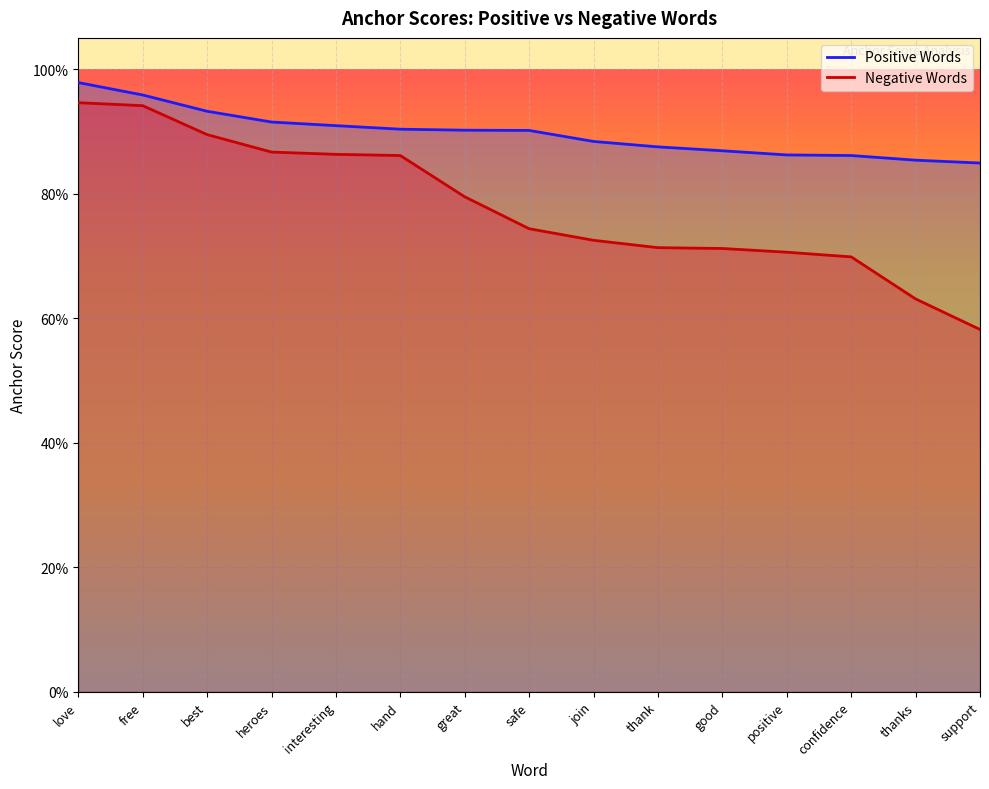

Read the Negative Words value at confidence.

0.7